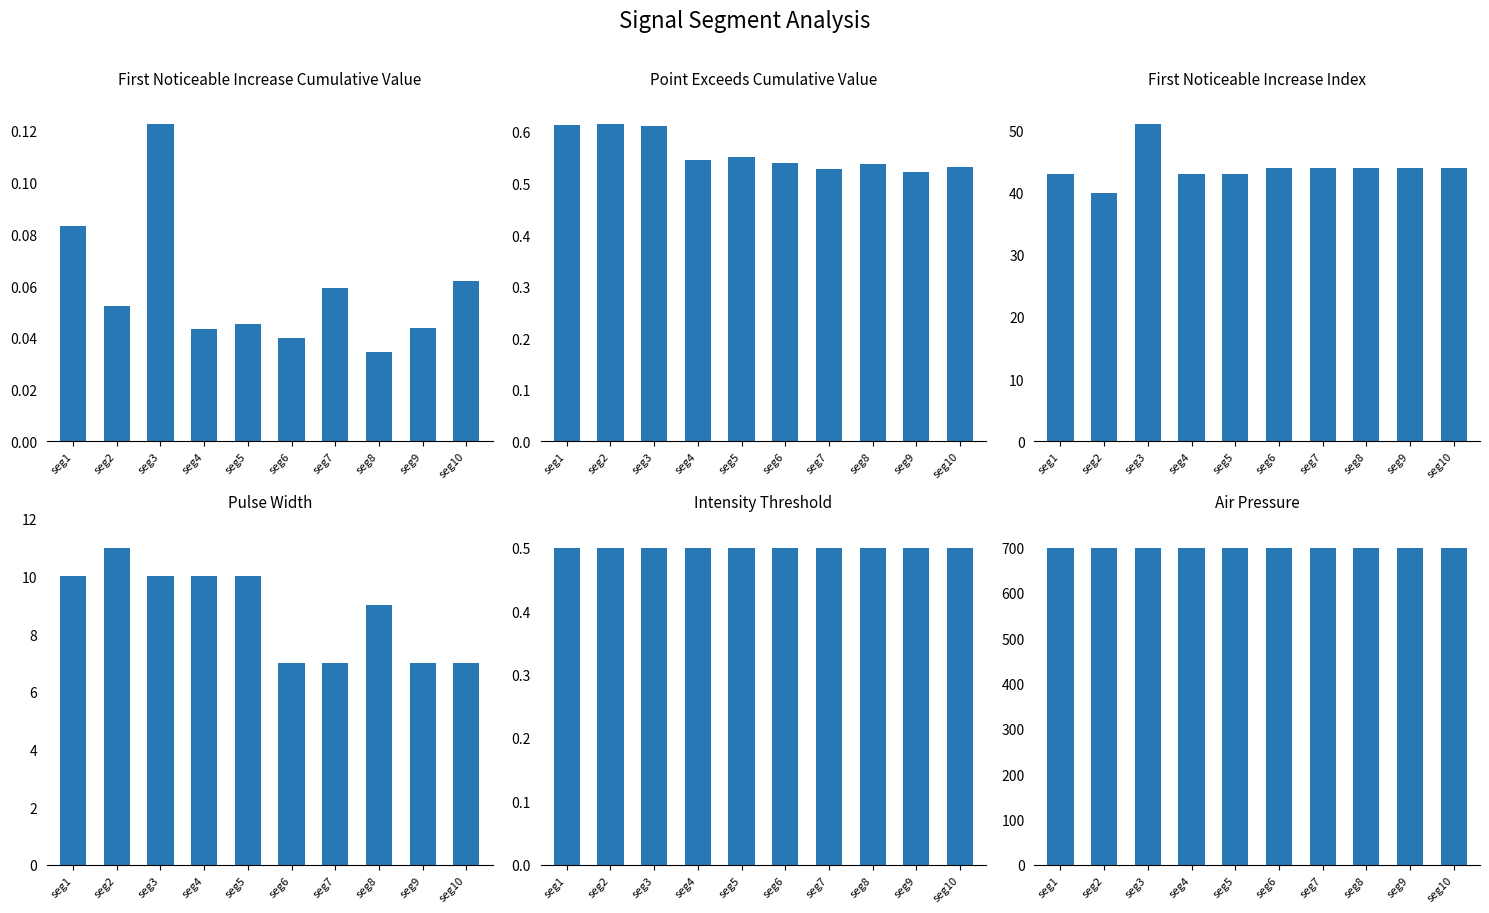

Which has a higher value, seg5 or seg4?

seg5